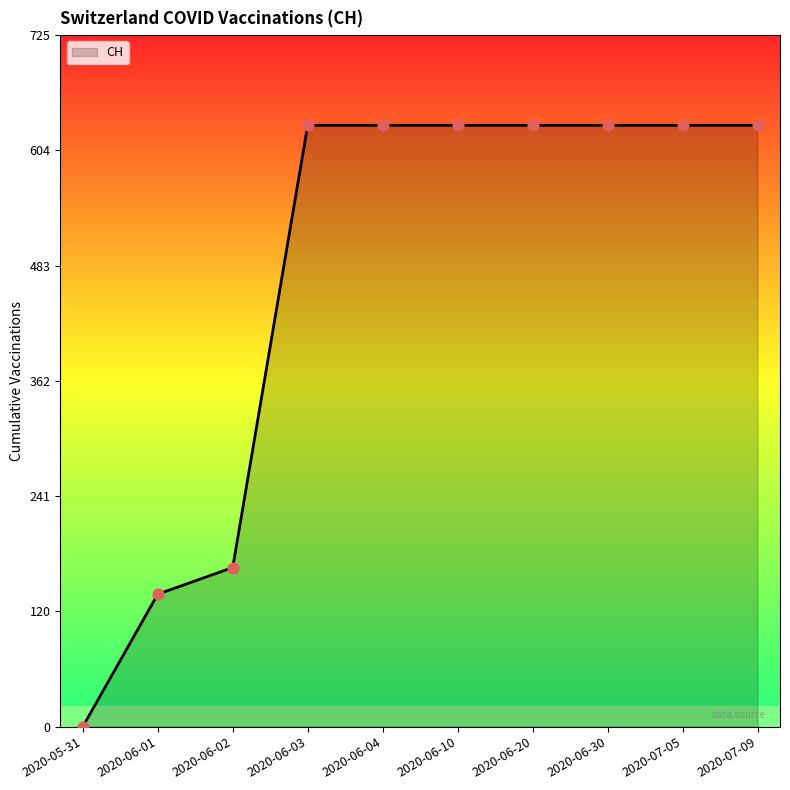

What is the ratio of the value at 2020-07-09 to the value at 2020-07-05?

1.0